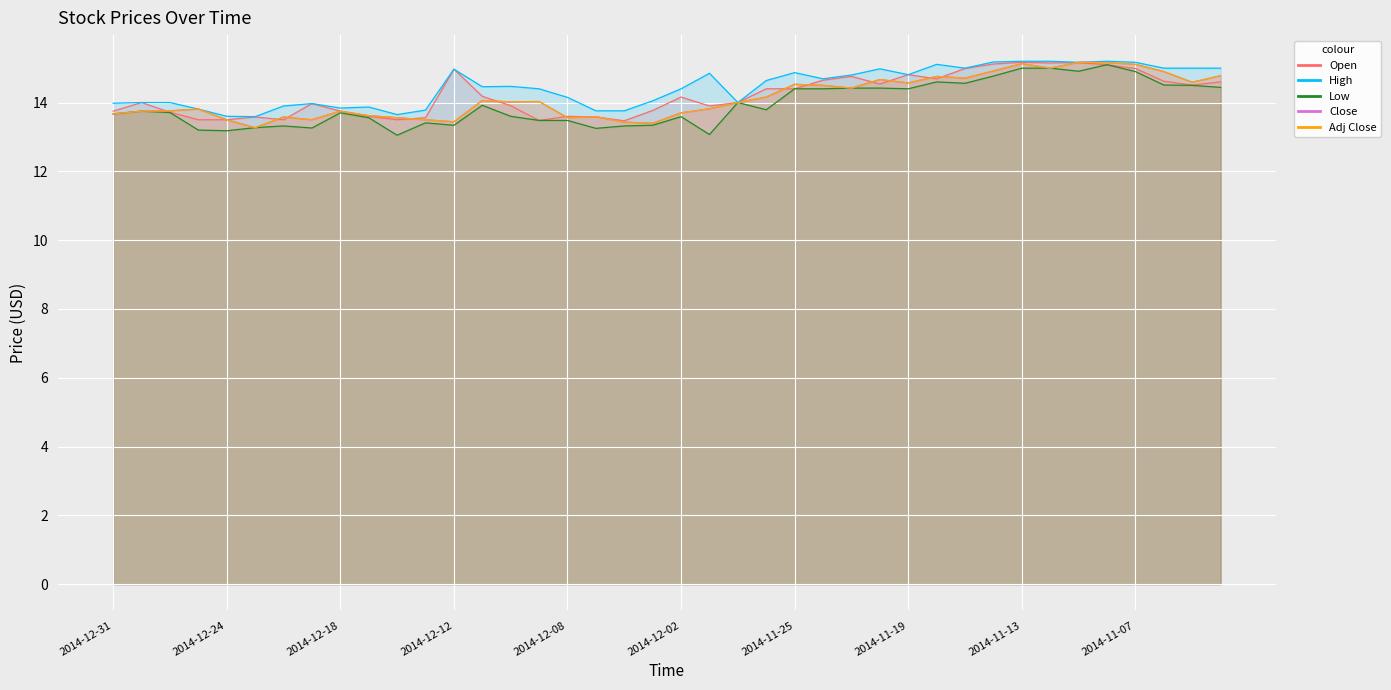

What is the value of the Low point at the 11th from the left?

13.1